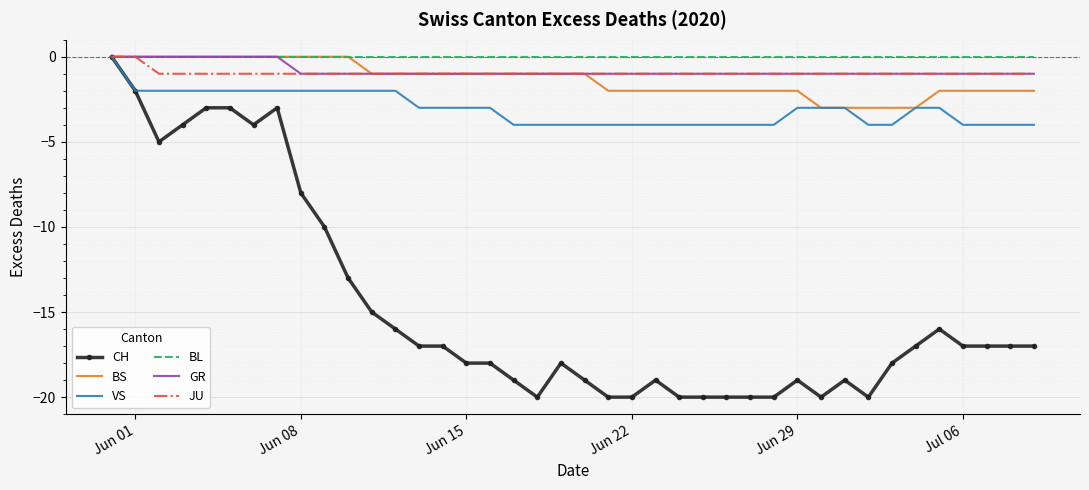

Which series has the largest range (max minus min)?

CH